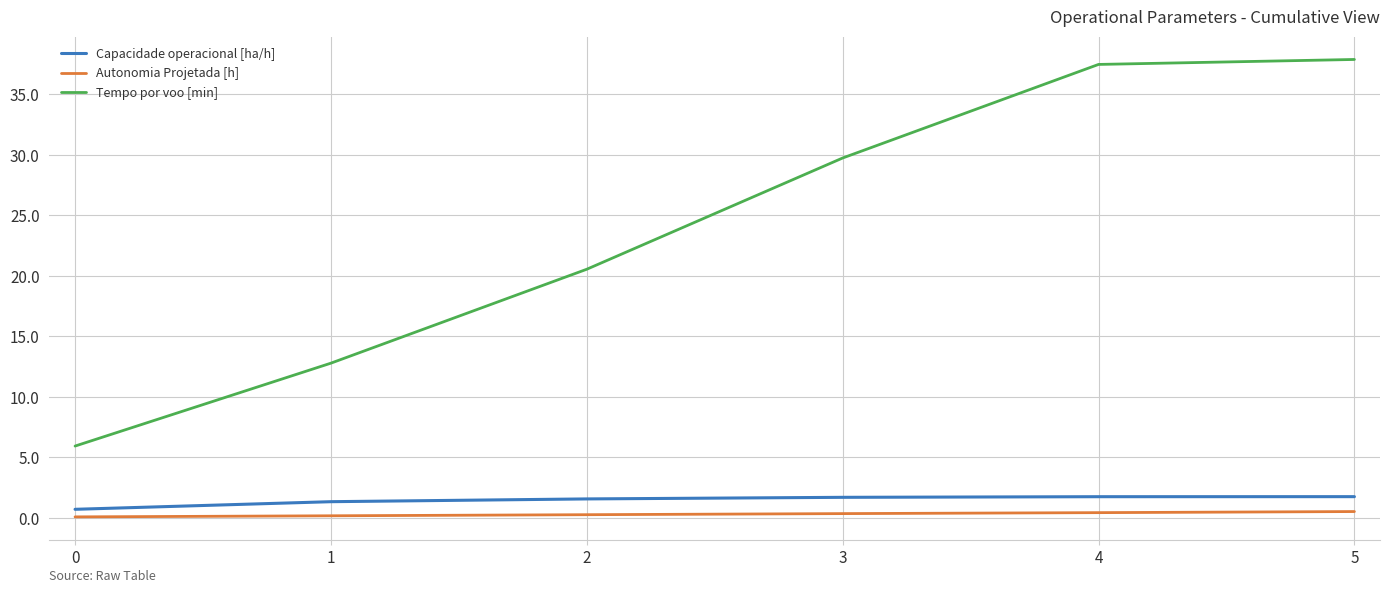

True or false: Autonomia Projetada [h] and Tempo por voo [min] intersect in this chart.

False